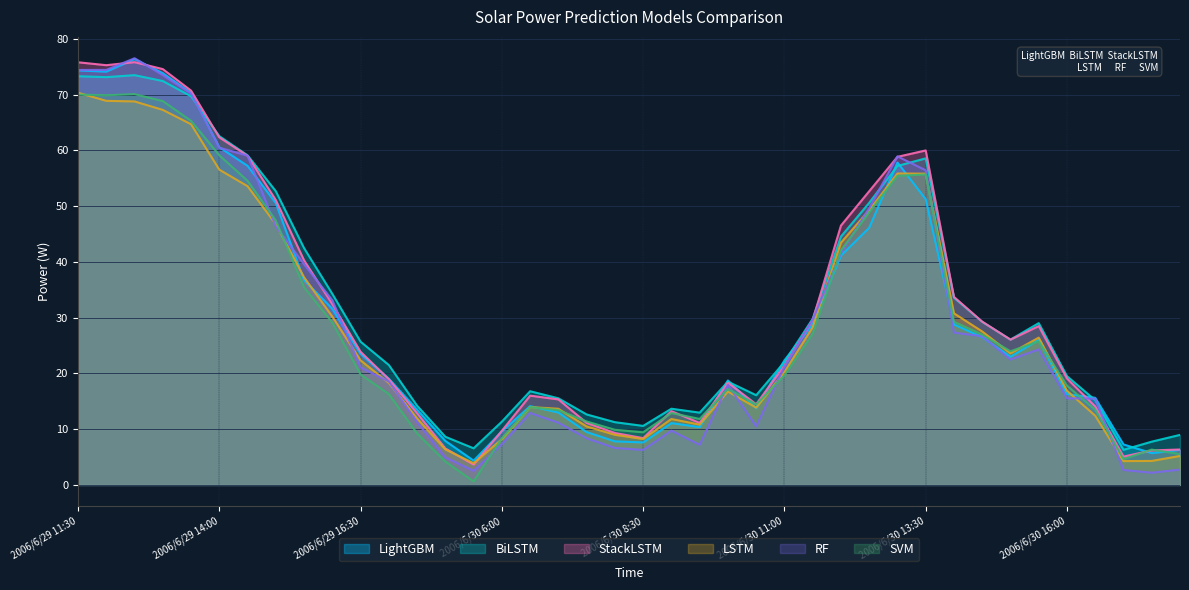

What is the spread (max minus min) of values at 2006/6/30 14:30?

2.8